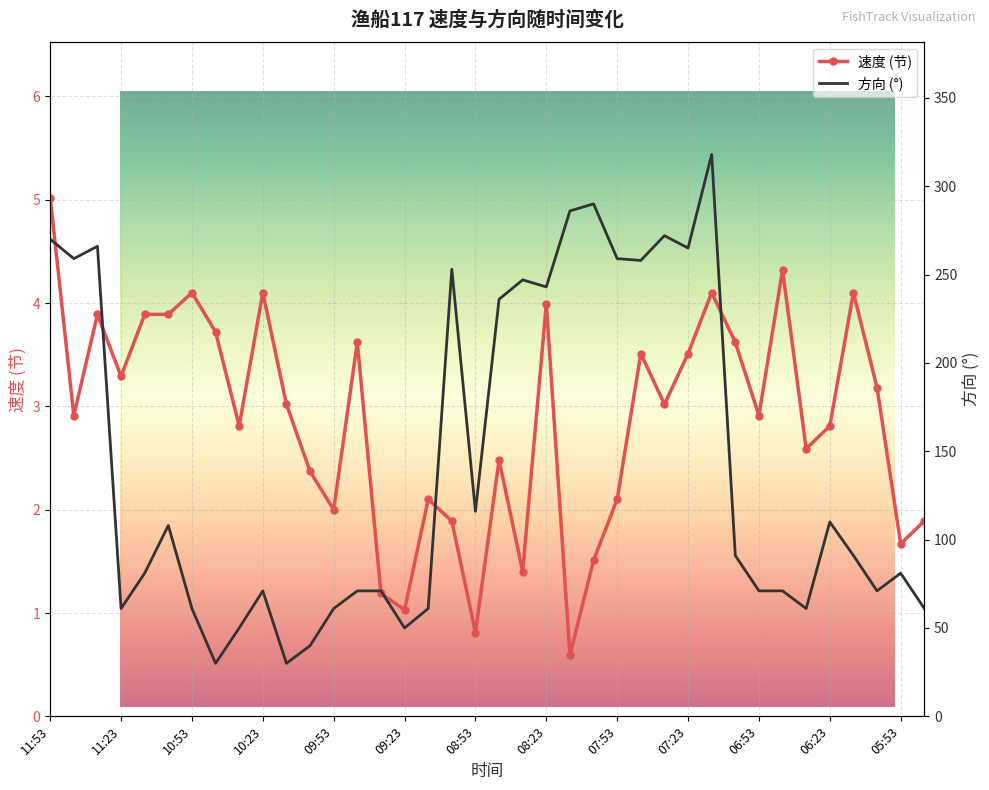

What position from the right is 20?

18